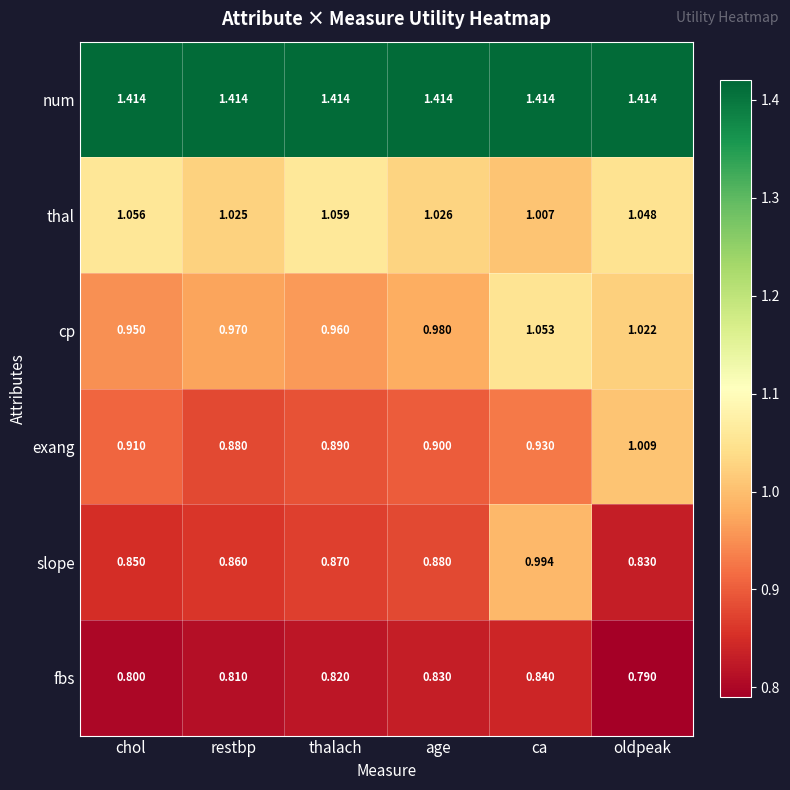

What is the spread (max minus min) of values at chol?

0.6